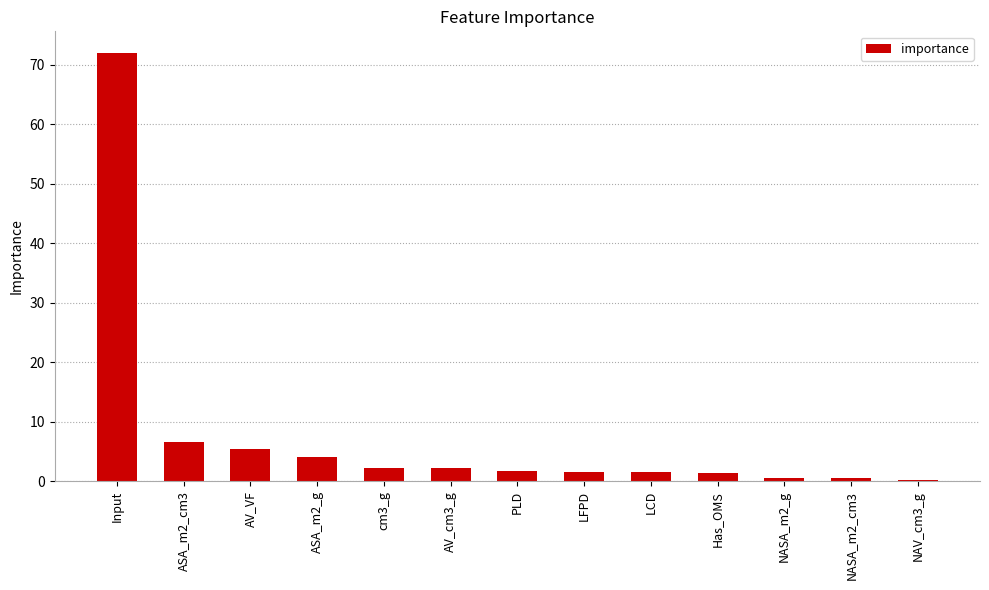

Read the value at PLD.

1.7